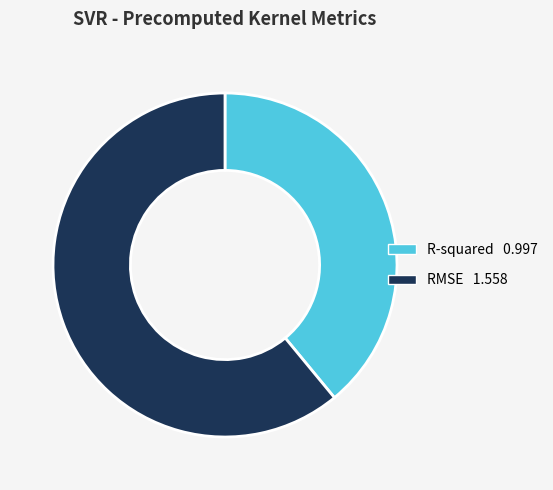

How many segments does this pie chart have?

2